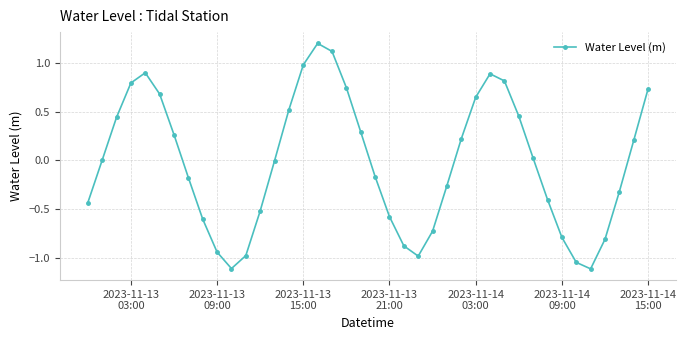

How many interior local valleys (lower than both neighbors) does the data have?

3